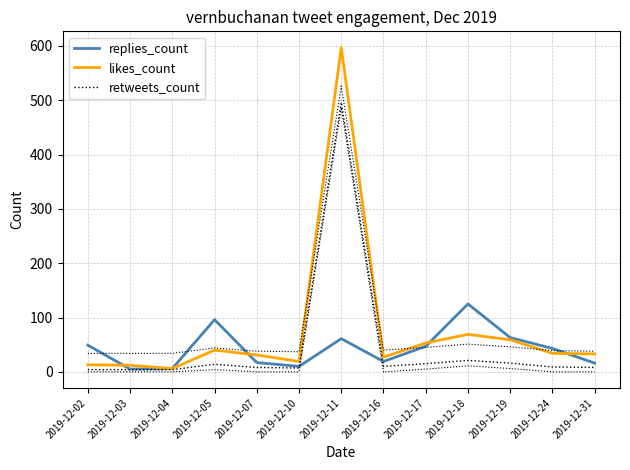

Between 2019-12-02 and 2019-12-19, which is larger?

2019-12-19